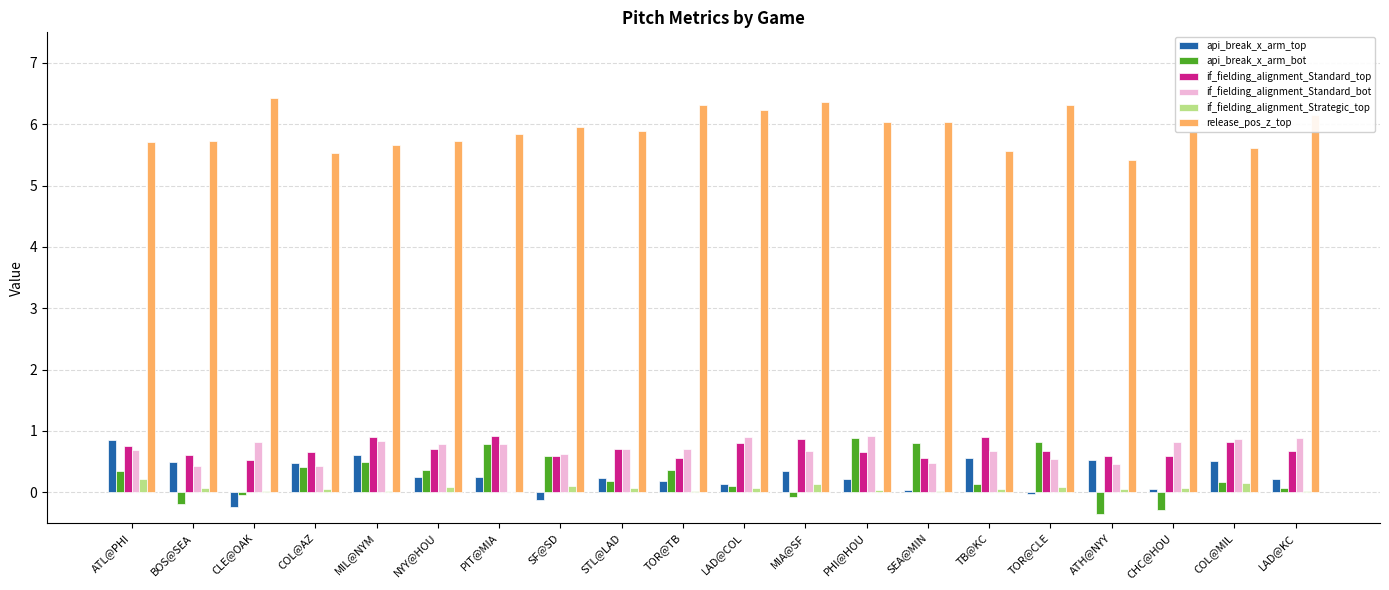

At which label does api_break_x_arm_top reach its peak?

ATL@PHI